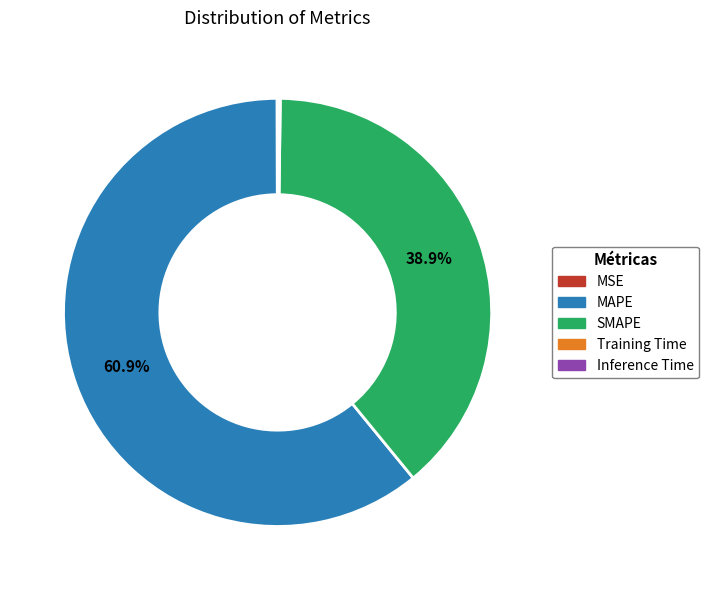

What percentage is NOT represented by SMAPE?

61.1%